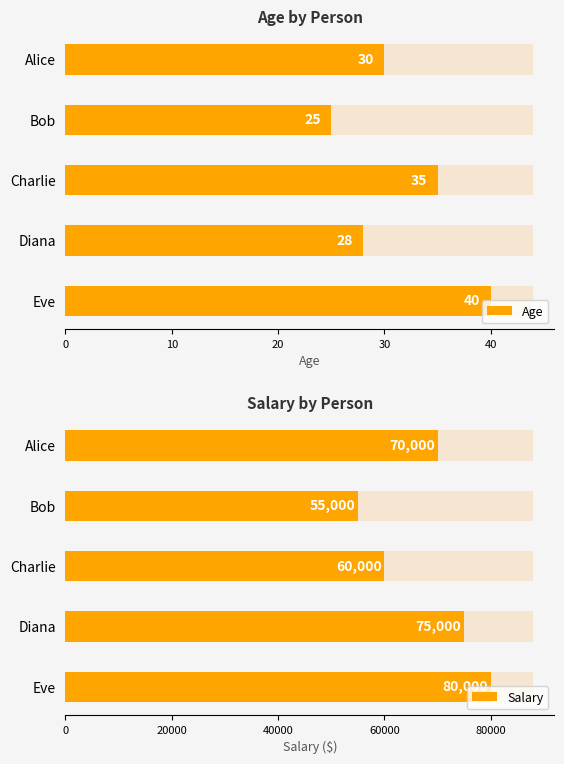

Reading right to left, transcribe all the data shown in this chart.

Age: Eve=40	Diana=28	Charlie=35	Bob=25	Alice=30
Salary: Eve=80000	Diana=75000	Charlie=60000	Bob=55000	Alice=70000